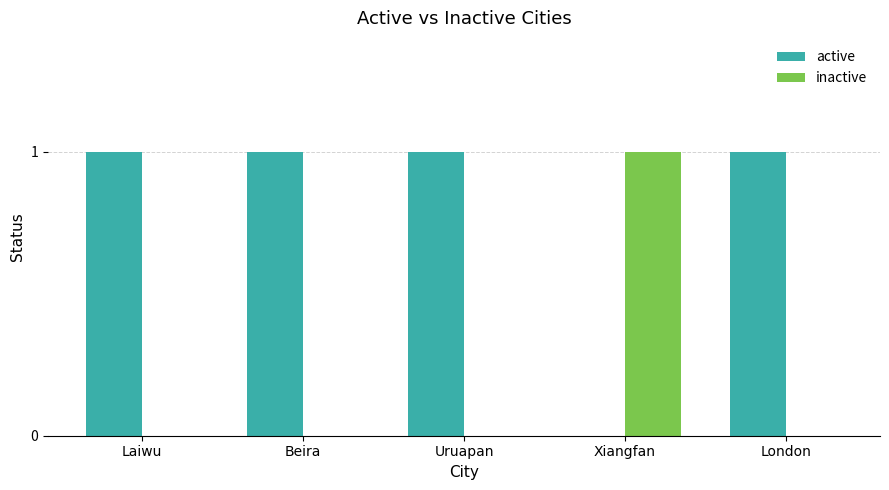

Which series has the largest total across all categories?

active